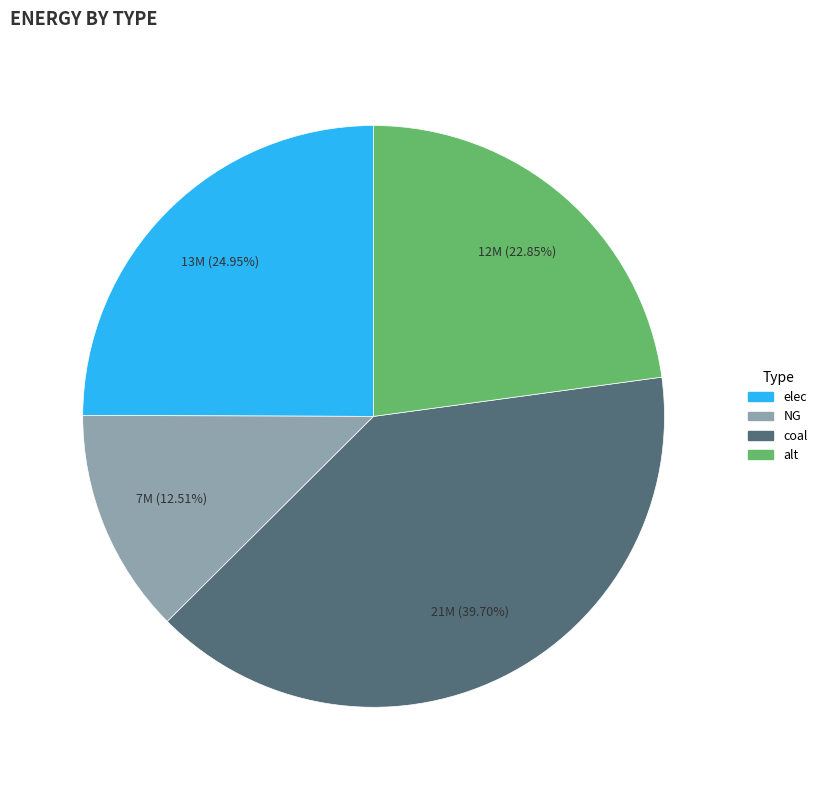

Count the number of slices in the pie.

4